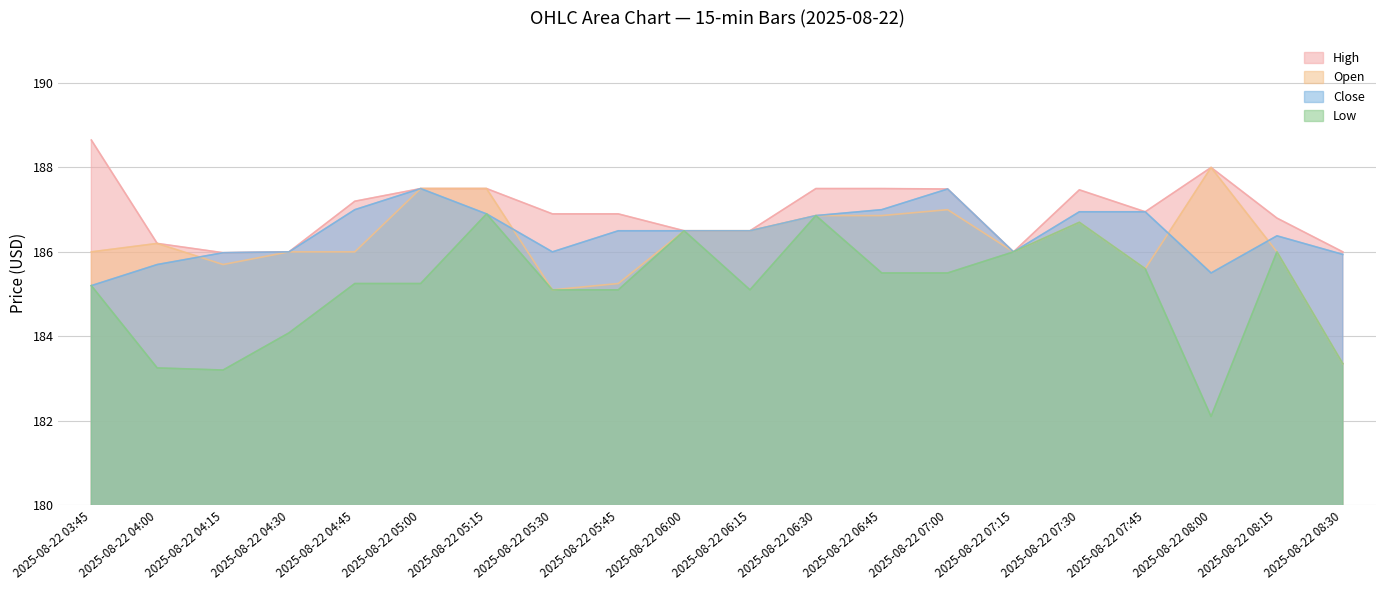

What are all the series names shown in the legend?

High, Open, Close, Low